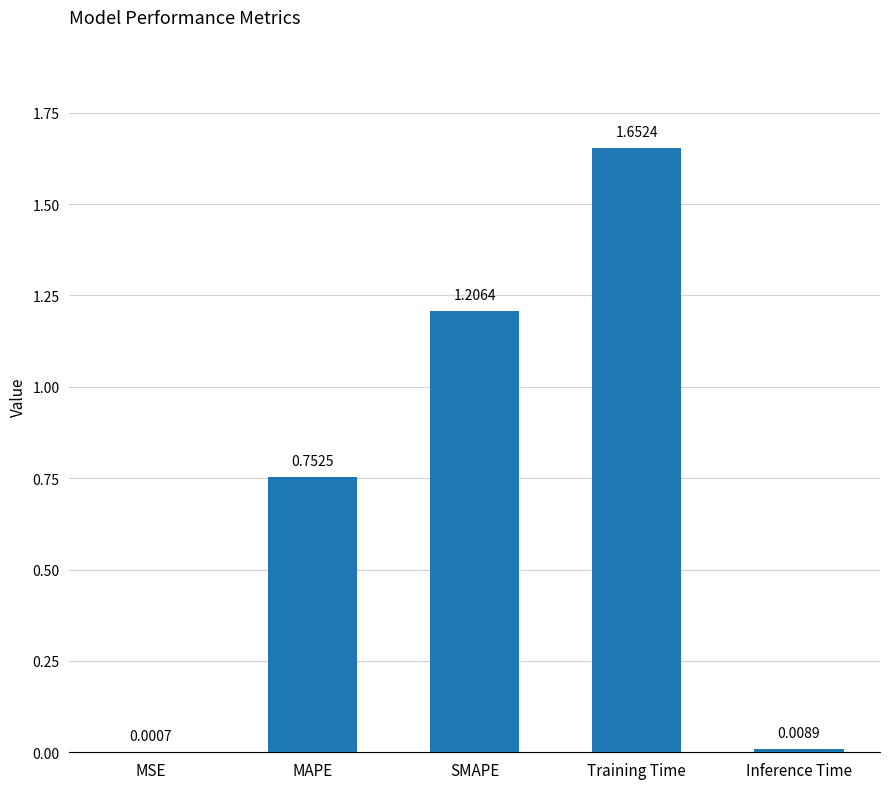

What is the sum of all values?

3.6